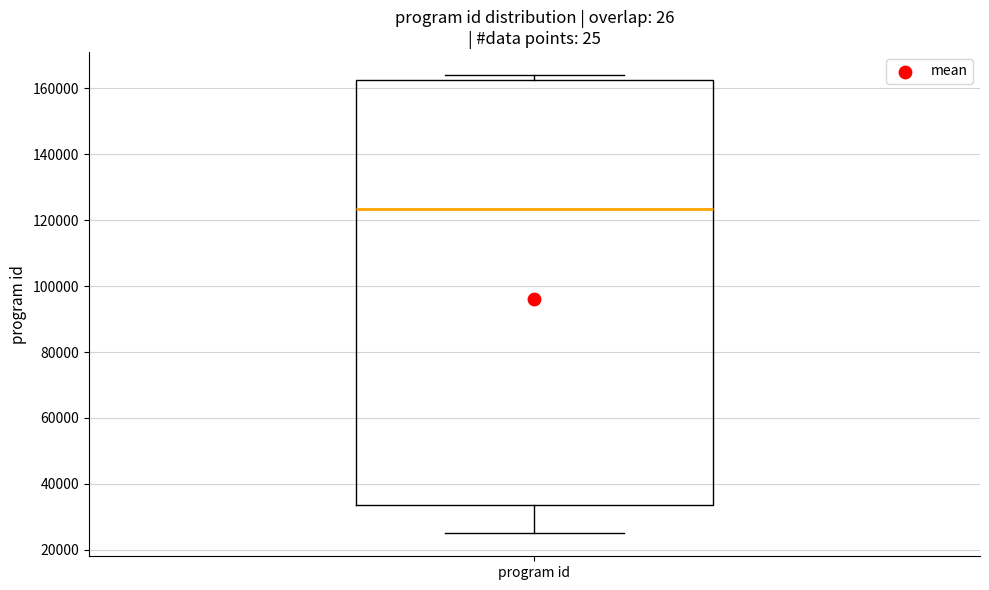

Read this box plot against the y-axis: the position of the median line, the range covered by the box, and the ends of both whiskers. The values are not printed on the chart, so give them approximately, as read against the axis.

median 124000, box 34000 to 162000, whiskers 24000 to 164000